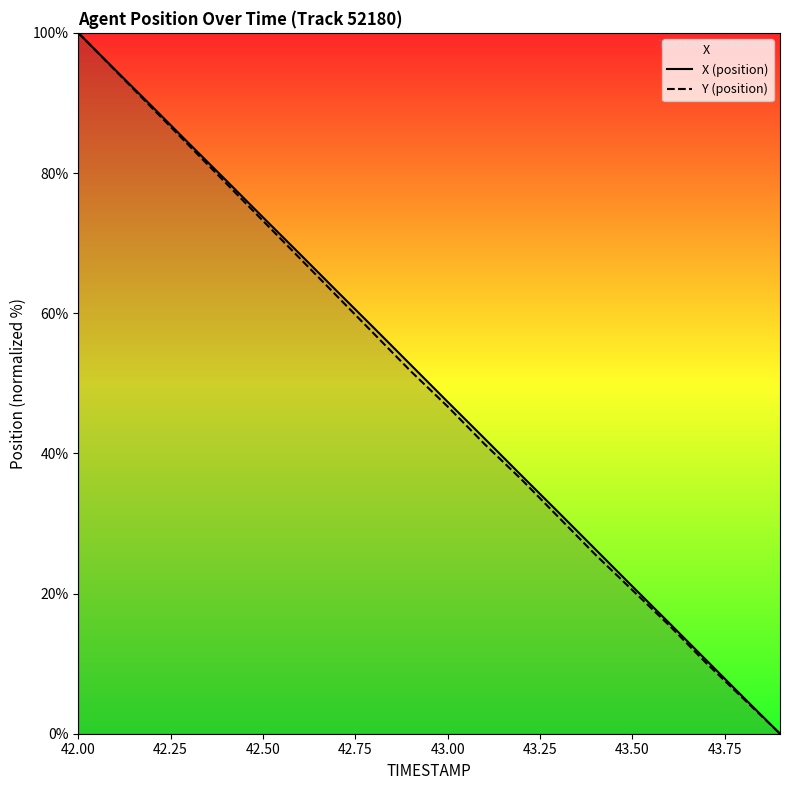

Is it true that X (position) equals 117.8 at 42.50?

False